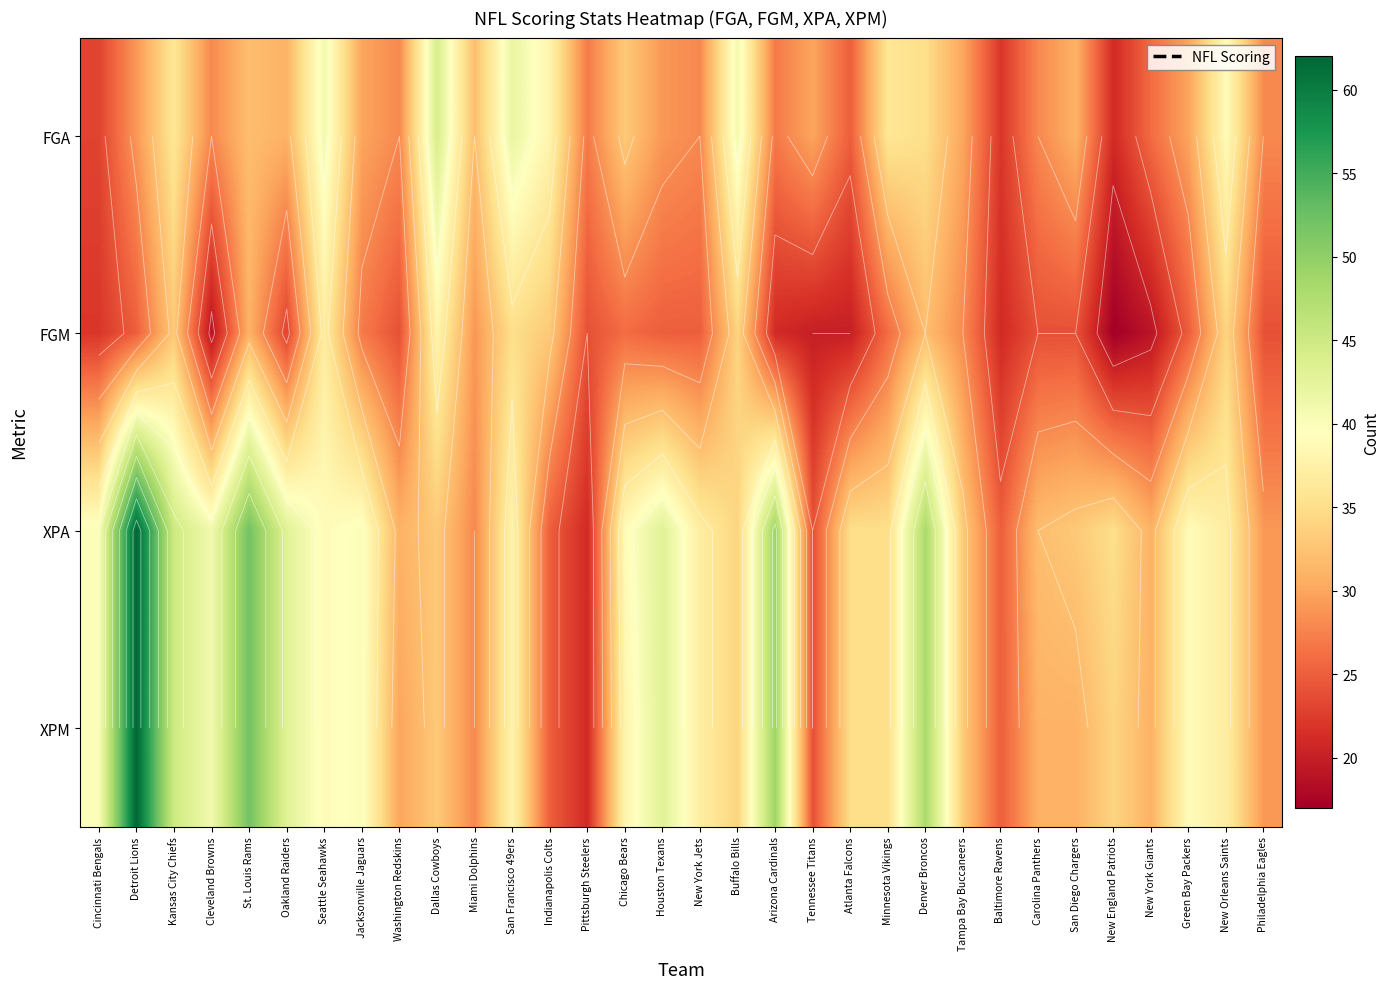

What is the sum of the FGA values at Dallas Cowboys and Chicago Bears?

77